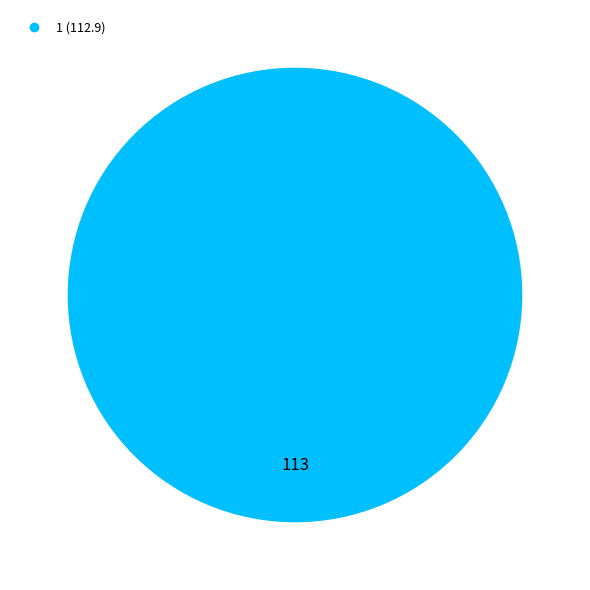

Does any single category account for the majority?

Yes